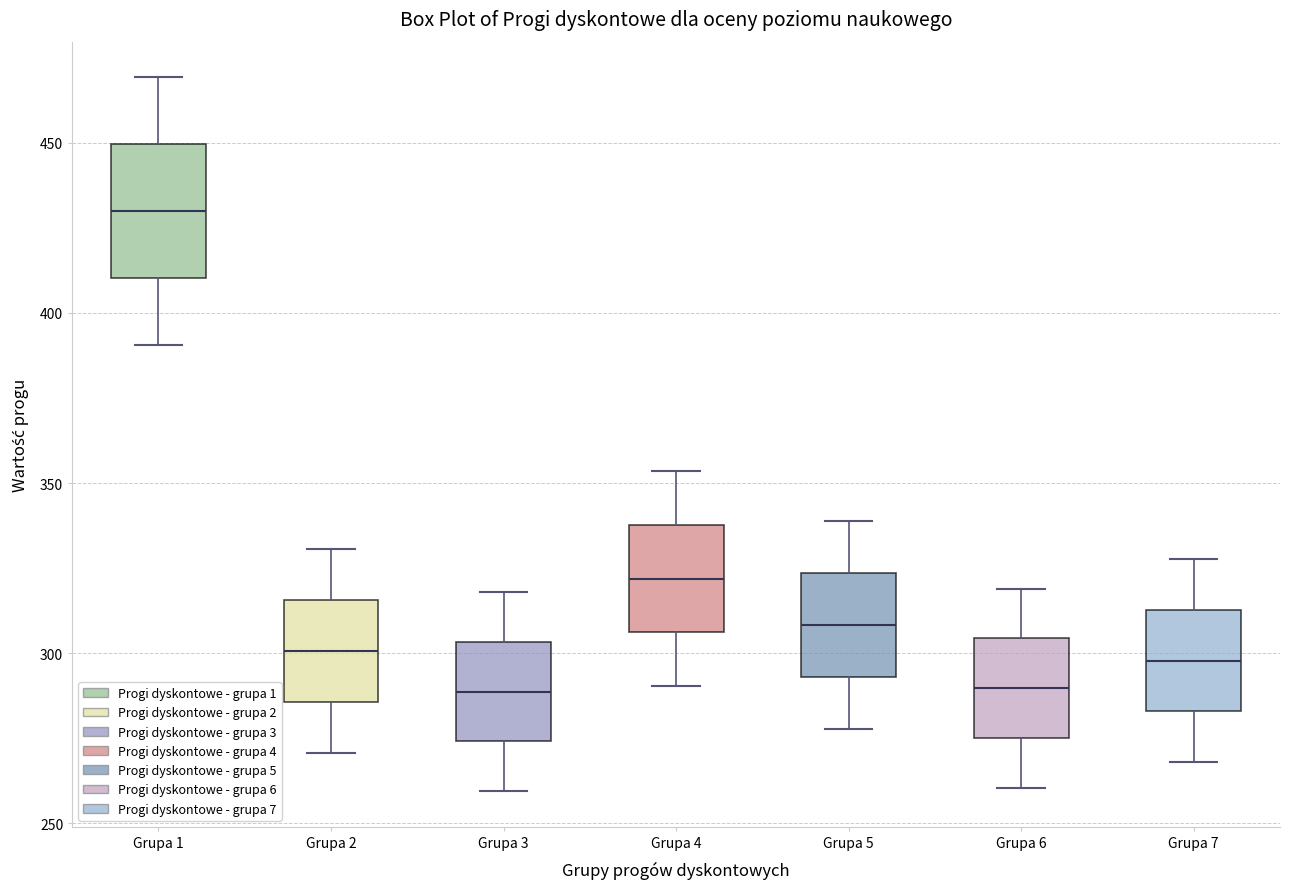

Which box is the tallest, from its lower edge to its upper edge?

Grupa 1